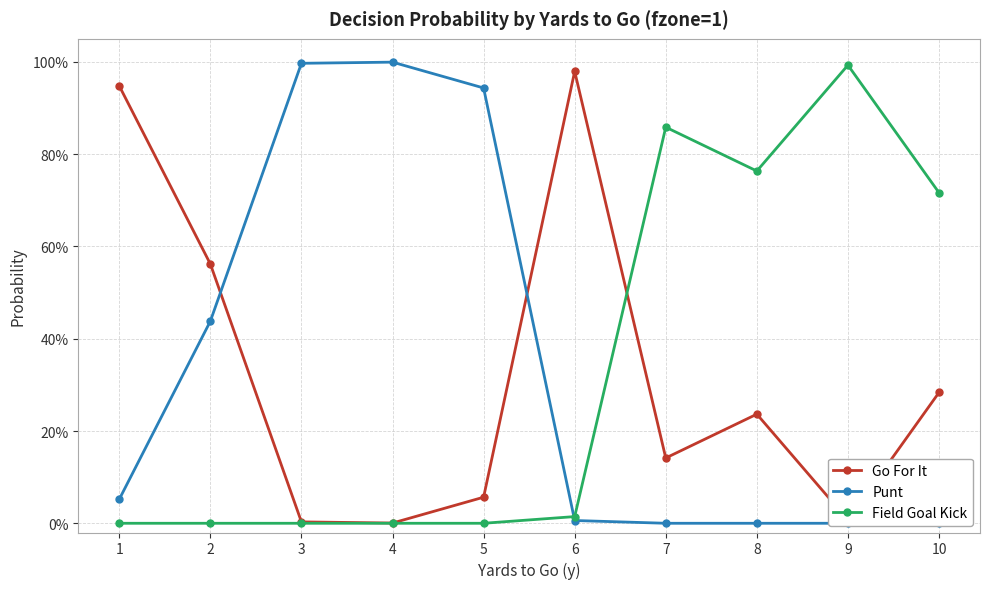

Where is the first local maximum for Field Goal Kick?

7